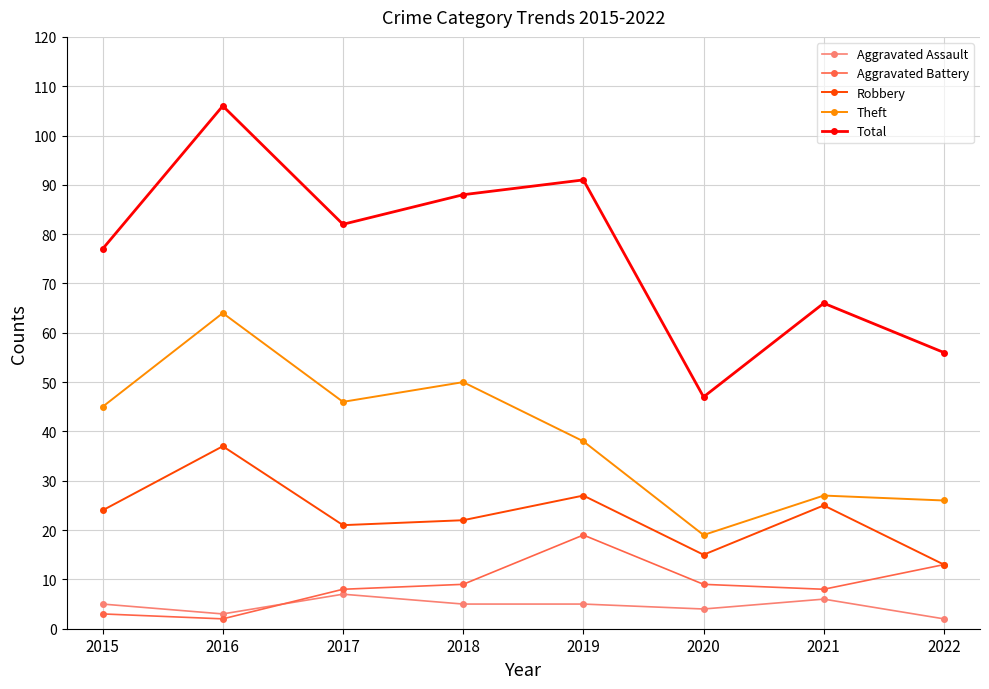

What is the value of the Aggravated Assault point at the 7th from the left?

6